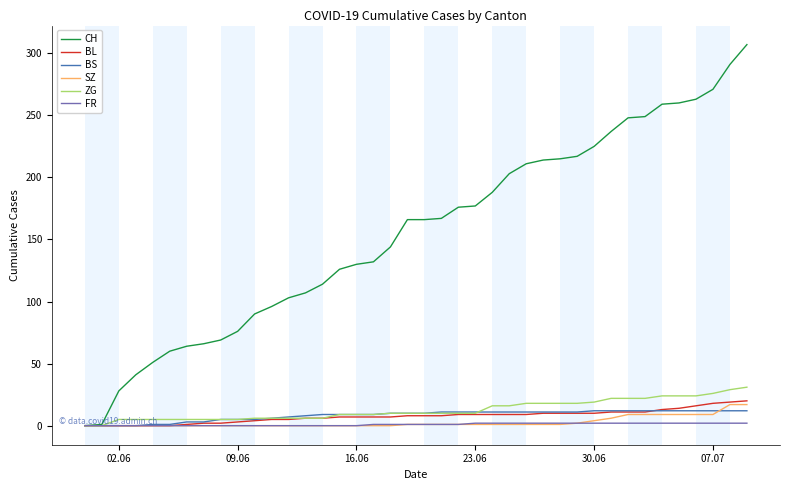

Which series has the widest spread of values?

CH